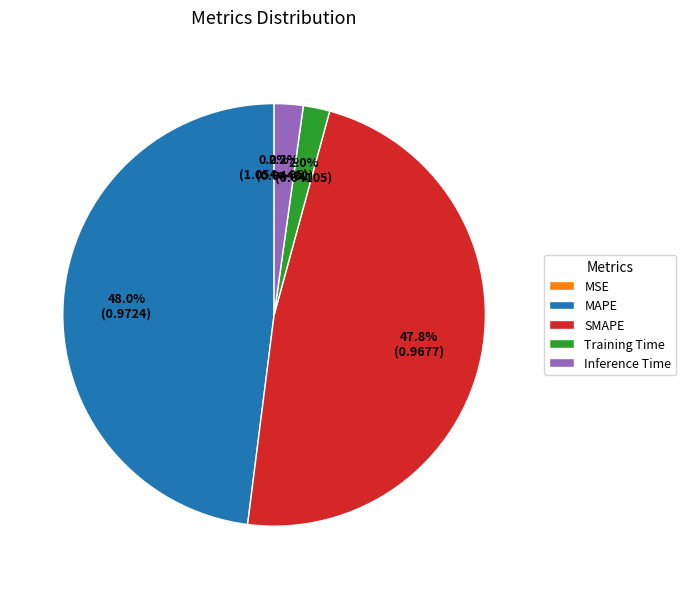

True or false: SMAPE accounts for 48% of the total.

True